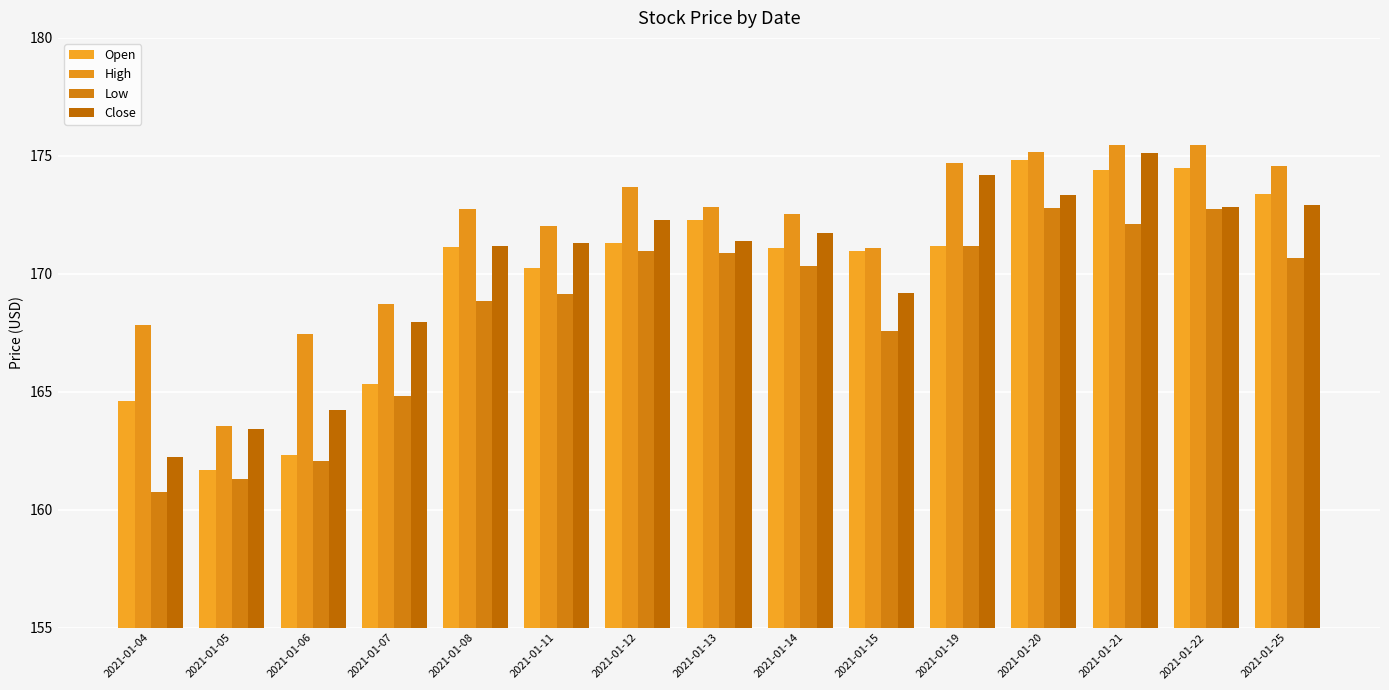

Where does the Close series first go above 171?

2021-01-08